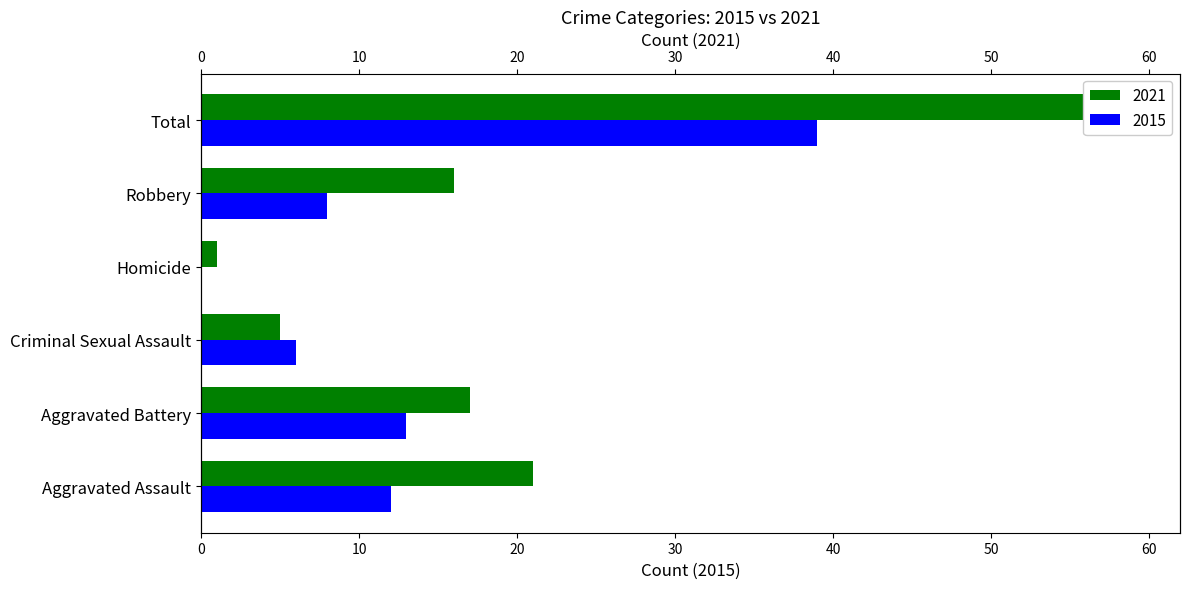

The 2021 series shows 96 at Total. True or false?

False